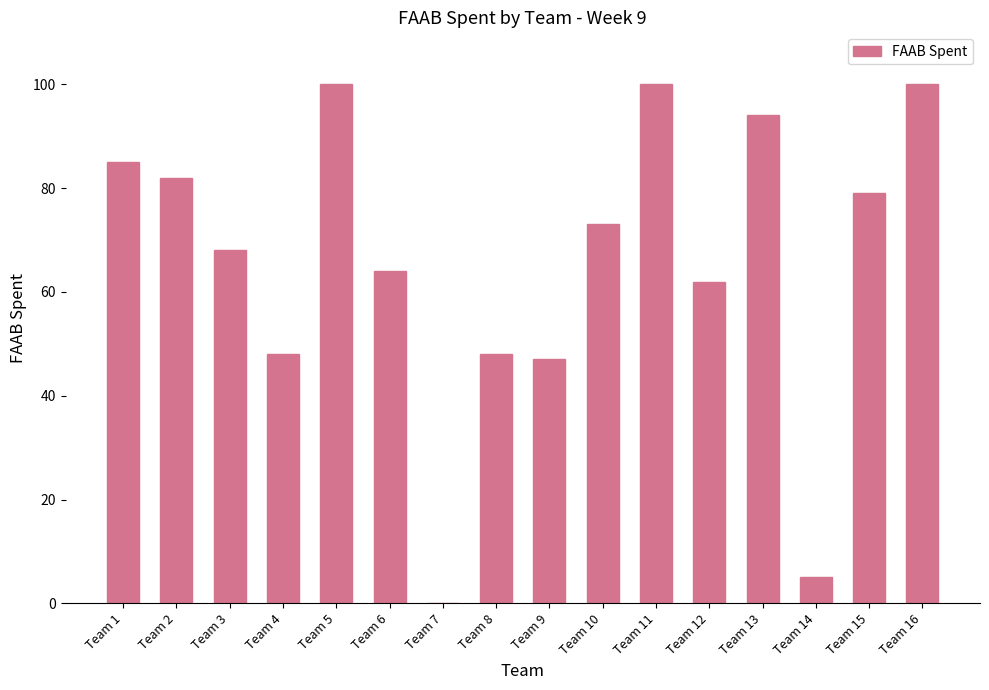

Reading right to left, list all the values displayed in this chart.

Team 16=100	Team 15=79	Team 14=5	Team 13=94	Team 12=62	Team 11=100	Team 10=73	Team 9=47	Team 8=48	Team 7=0	Team 6=64	Team 5=100	Team 4=48	Team 3=68	Team 2=82	Team 1=85